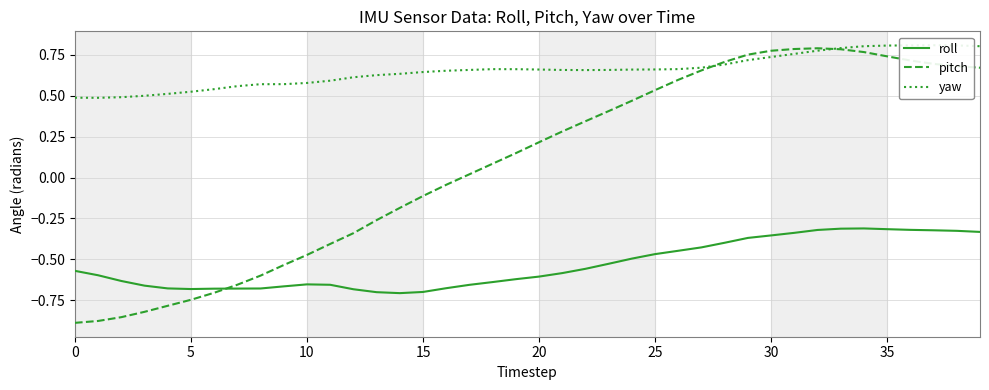

What is the value of the pitch point at the 10th from the left?

-0.5